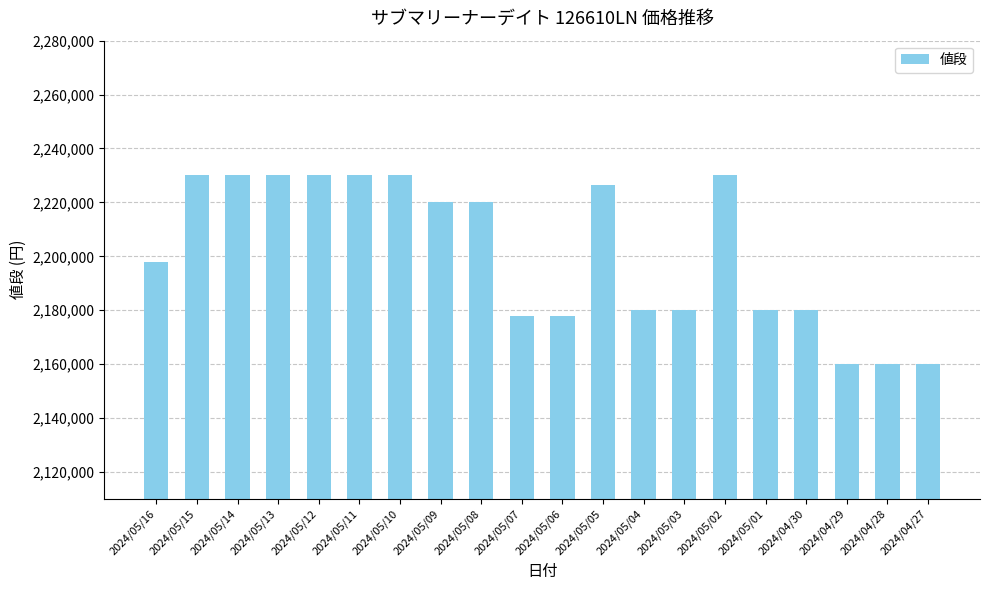

Reading left to right, extract all data points from this chart.

2198000	2230000	2230000	2230000	2230000	2230000	2230000	2220000	2220000	2178000	2178000	2226400	2180000	2180000	2230000	2180000	2180000	2160000	2160000	2160000